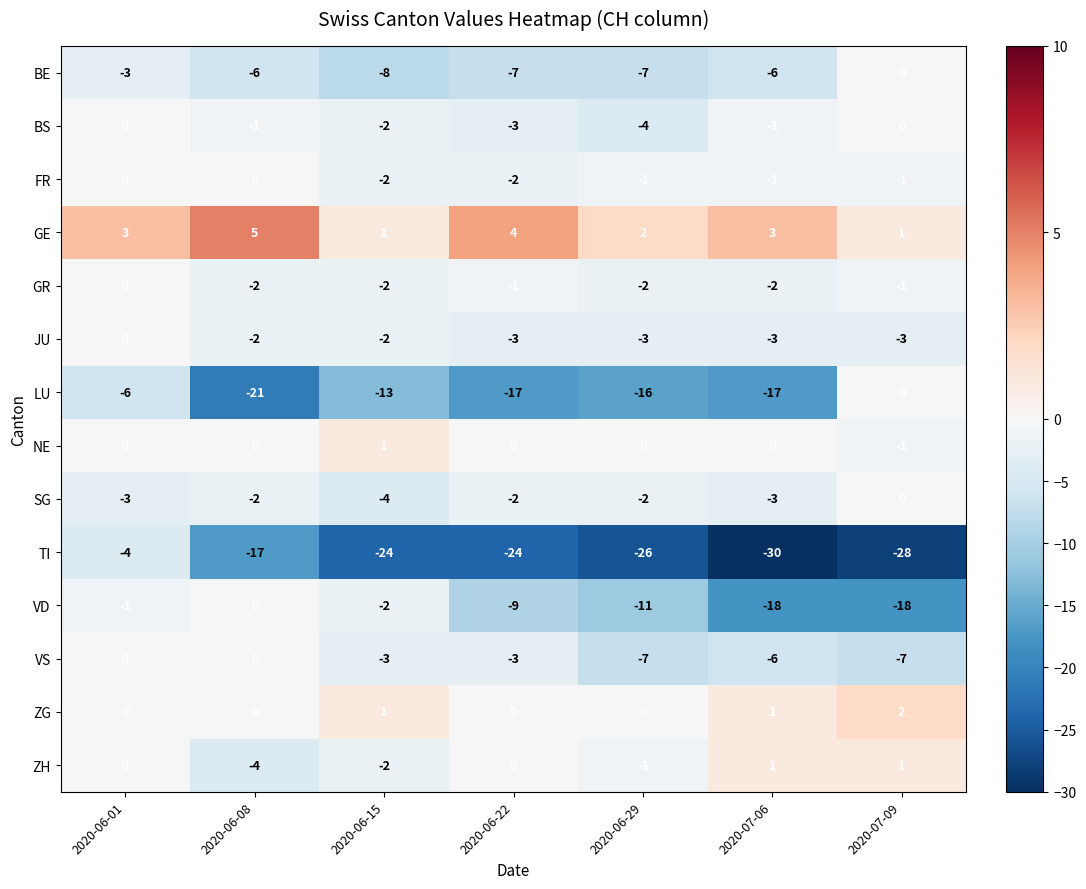

Which series has the widest spread of values?

TI